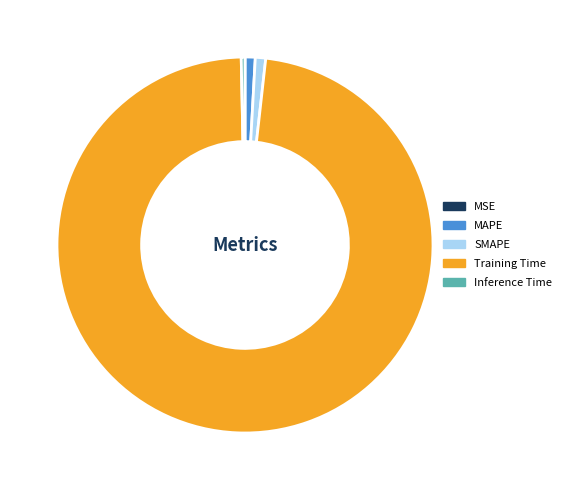

Which has a higher value, Training Time or Inference Time?

Training Time